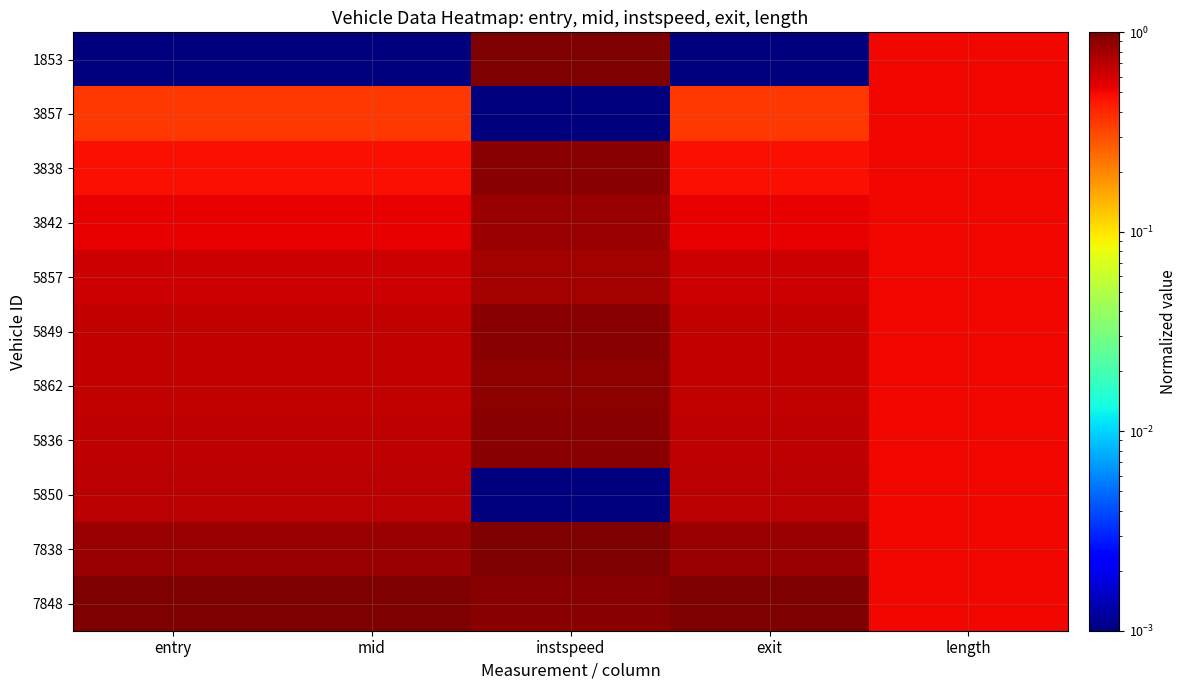

Which has a higher value, mid or length?

length